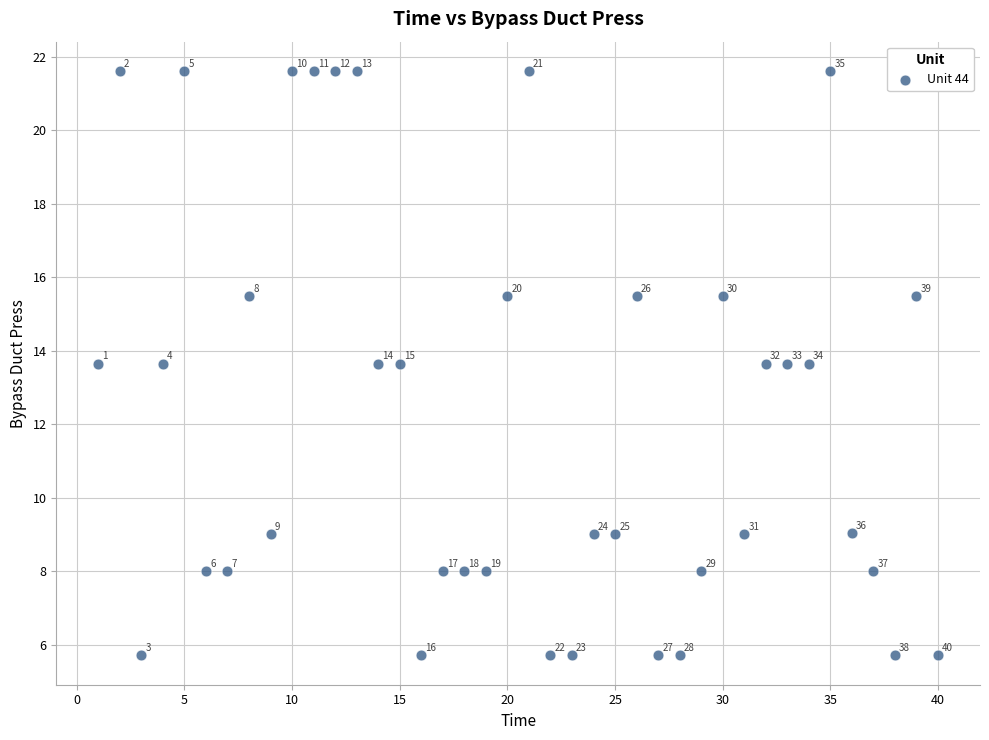

What is the range of X values (max minus min)?

39.0